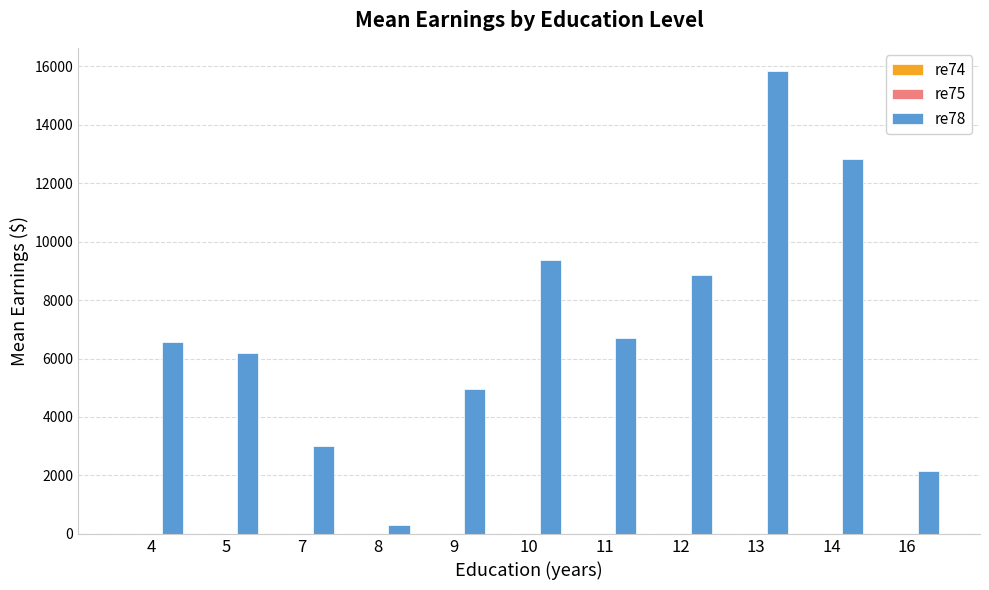

What is the value of the 8th bar from the left?

8846.5